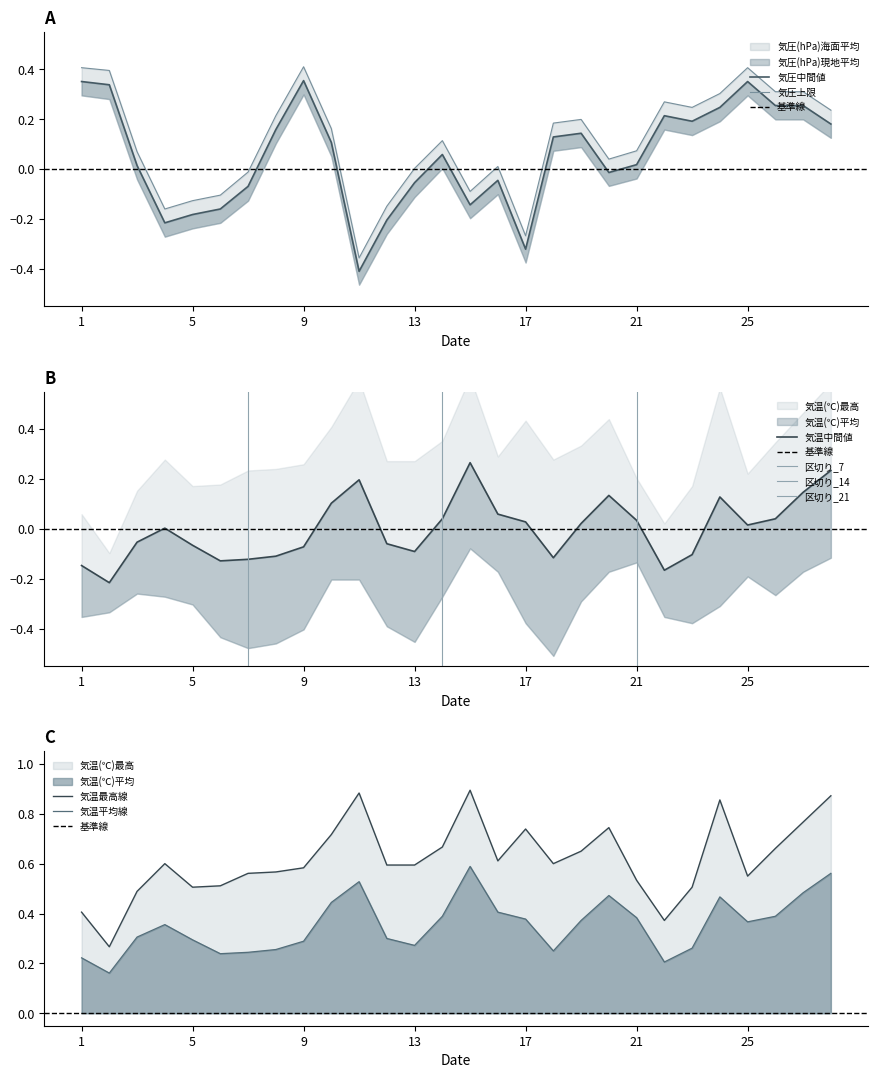

True or false: 気温(℃)最高 and 気圧(hPa)現地平均 cross at least once.

True